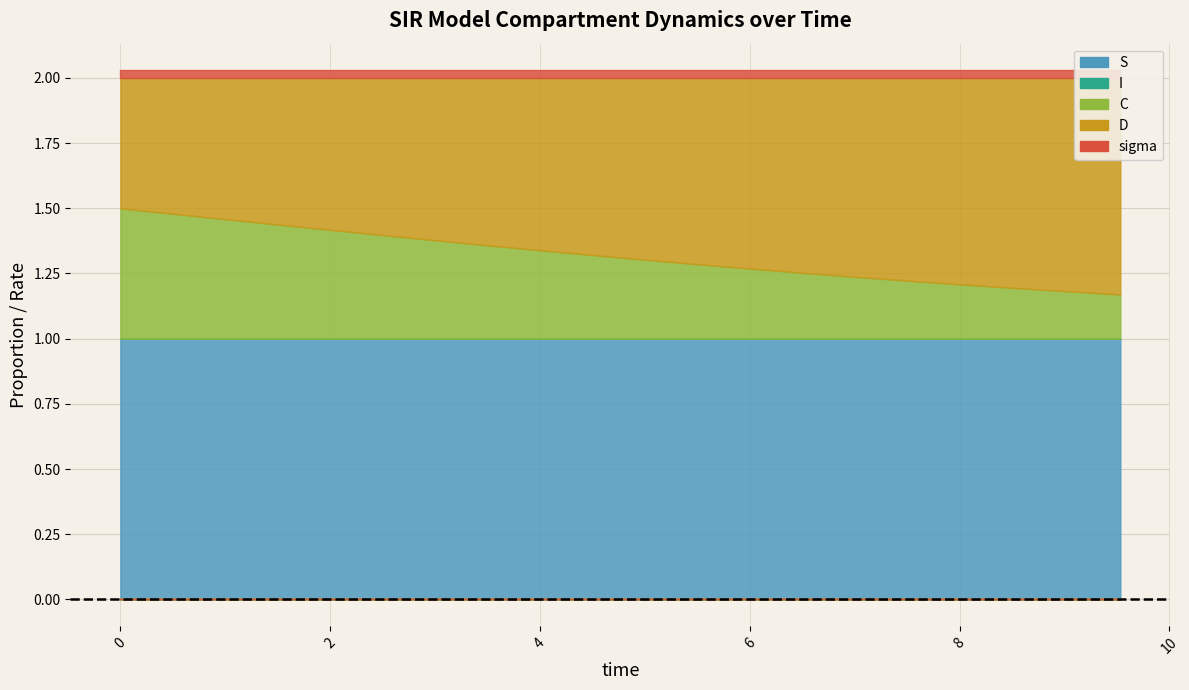

List the labels in order of C value, largest first.

0.0, 0.5016722408026756, 1.0033444816053512, 1.5050167224080266, 2.0066889632107023, 2.508361204013378, 3.0100334448160533, 3.511705685618729, 4.013377926421405, 4.51505016722408, 5.016722408026756, 5.518394648829432, 6.020066889632107, 6.521739130434782, 7.023411371237458, 7.525083612040134, 8.02675585284281, 8.528428093645484, 9.03010033444816, 9.531772575250836